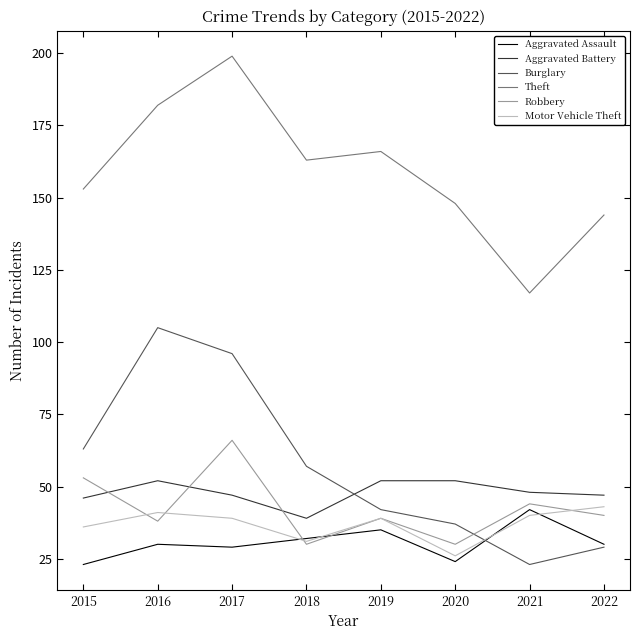

At which label does Robbery first exceed 40?

2015